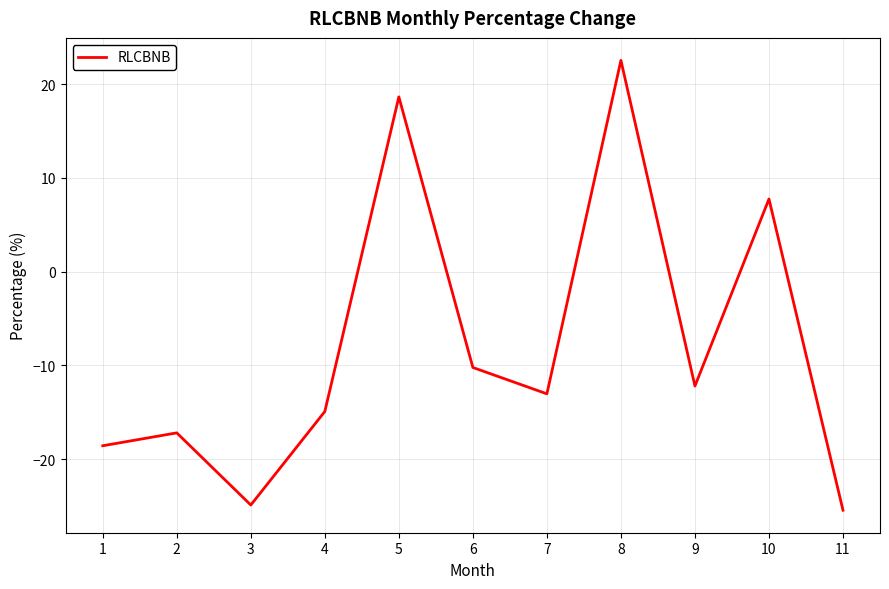

List the labels in order of value, smallest first.

11, 3, 1, 2, 4, 7, 9, 6, 10, 5, 8